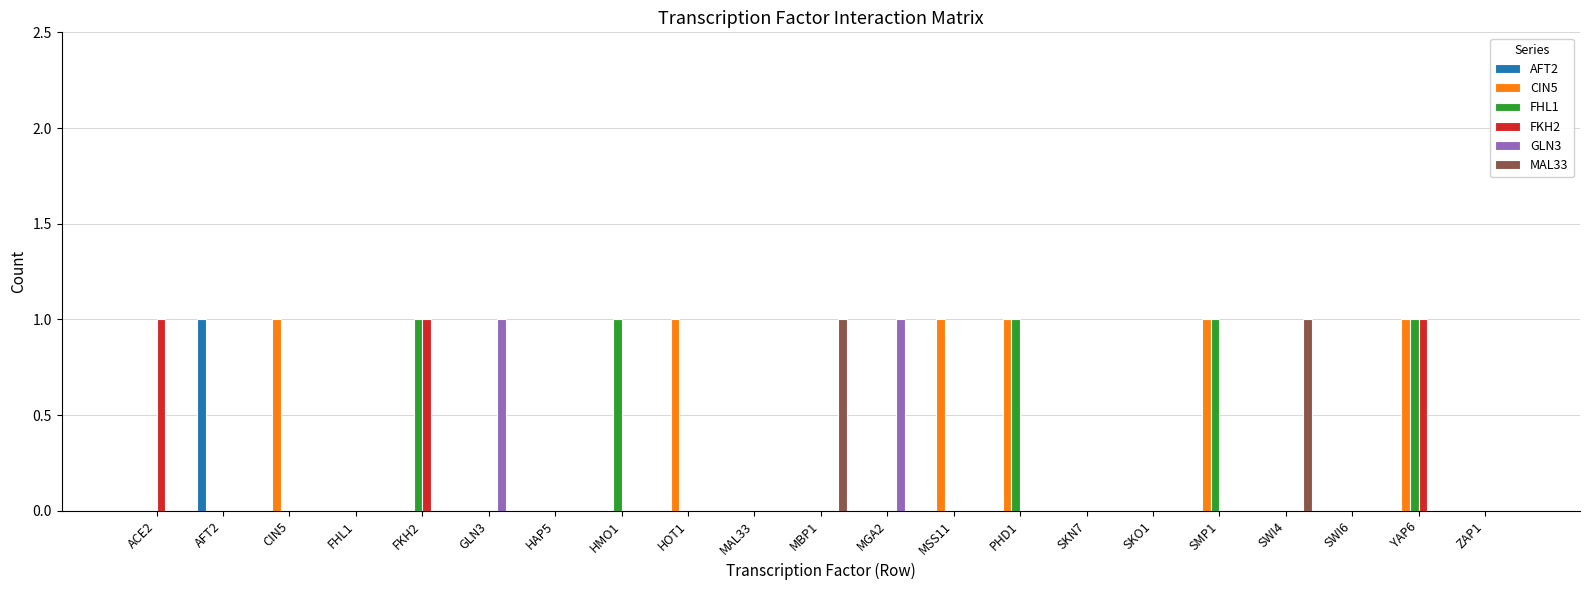

Which series changed the most between ACE2 and HAP5?

FKH2